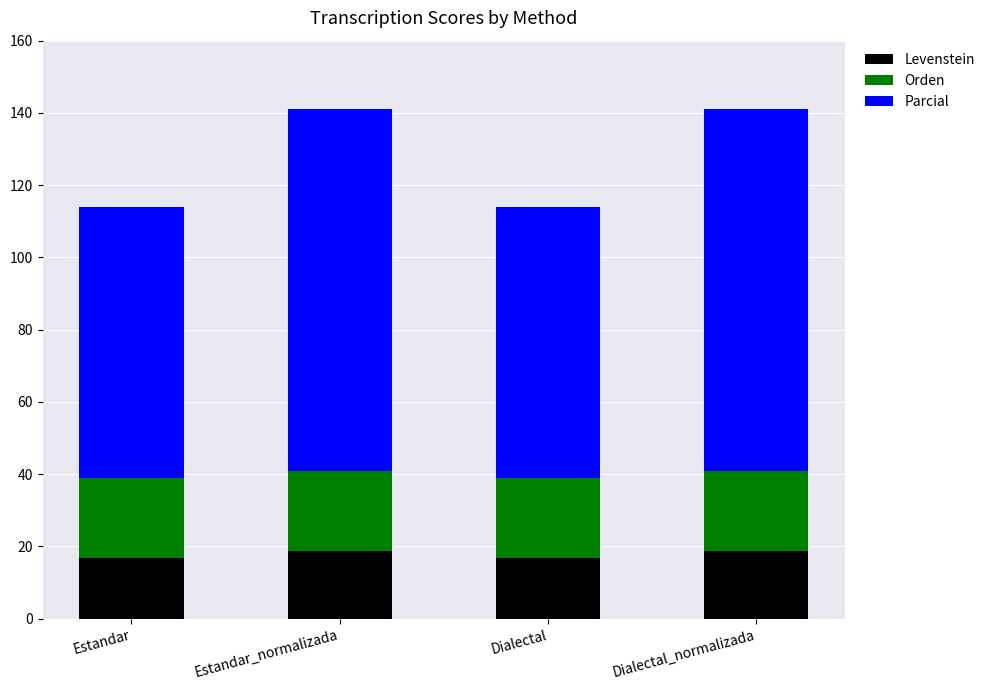

What is the total value across all series at Estandar_normalizada?

141.0